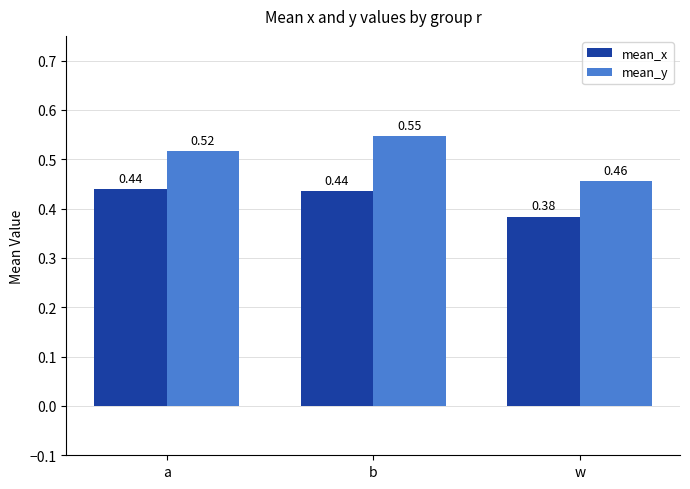

At how many categories does at least one series exceed 0?

3